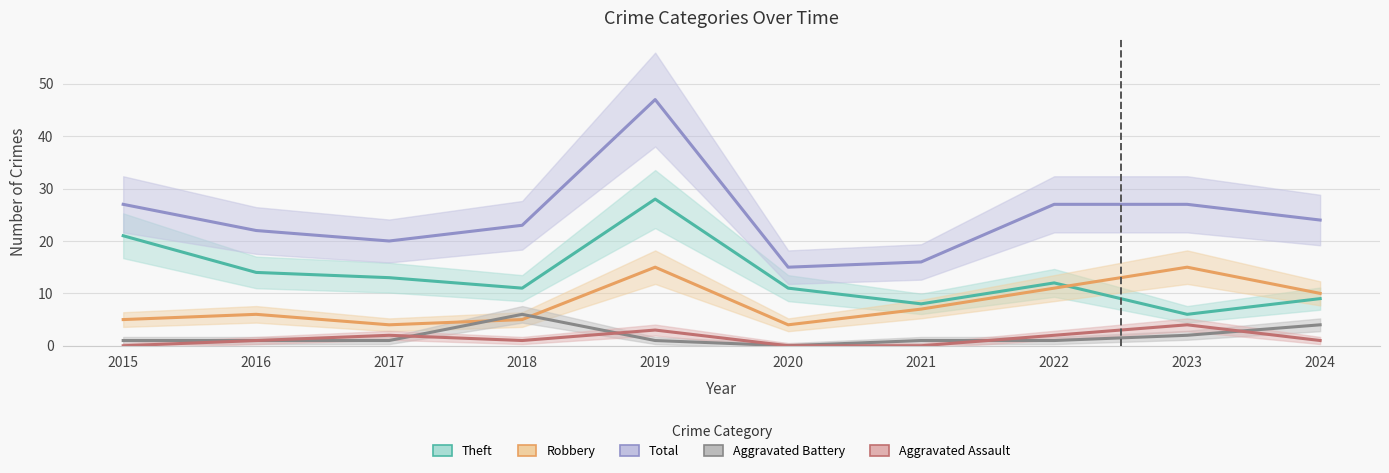

Rank the categories by Theft value from lowest to highest.

2023, 2021, 2024, 2018, 2020, 2022, 2017, 2016, 2015, 2019